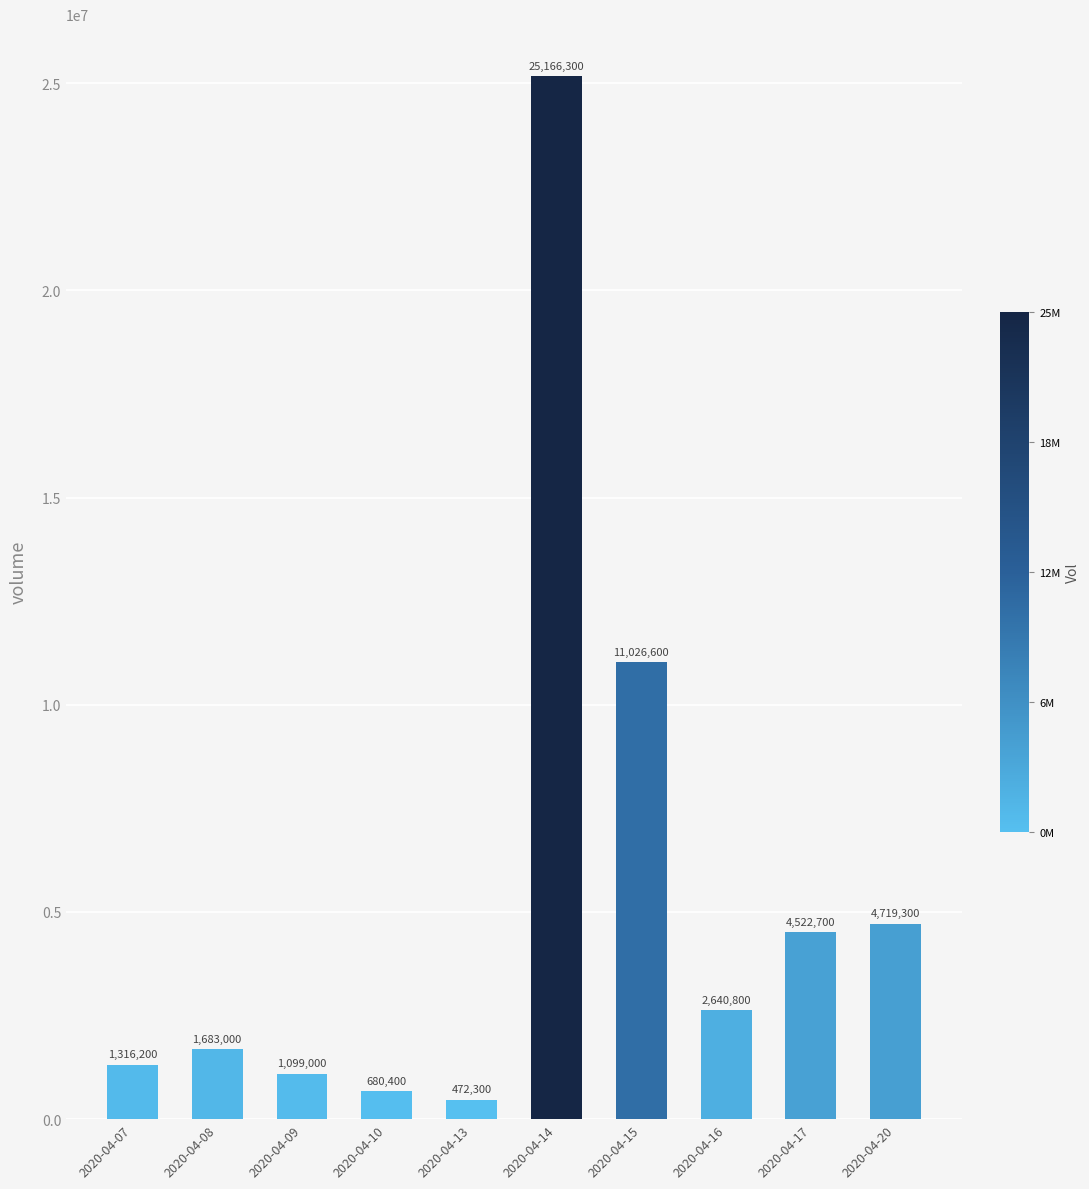

Which category has the highest value across all series?

2020-04-14